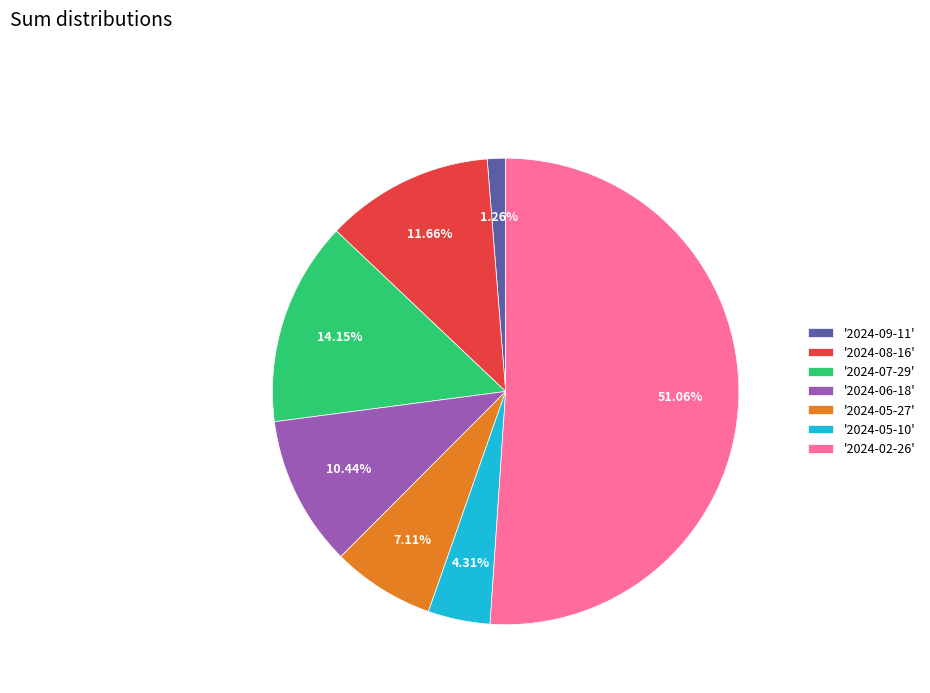

Is the sum of '2024-08-16' and '2024-09-11' greater than half?

No